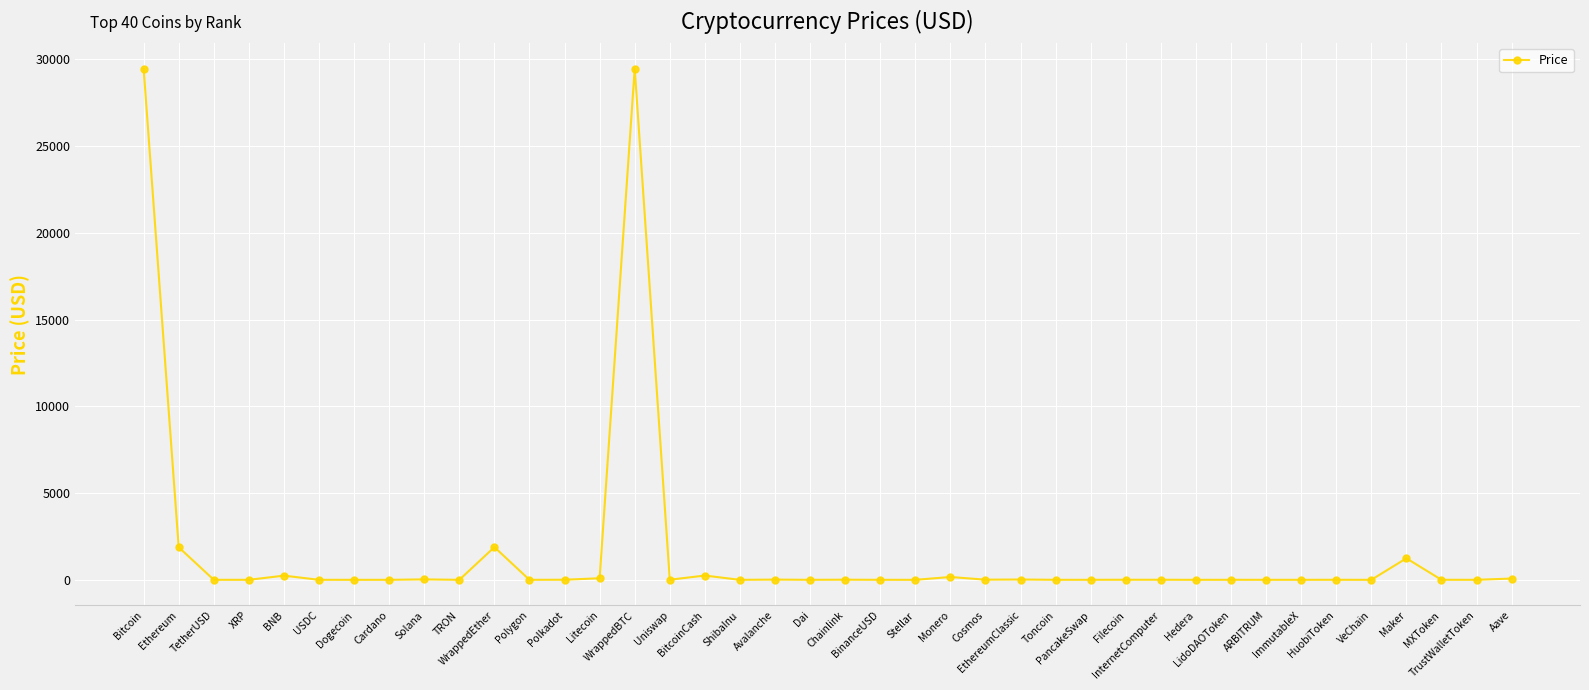

True or false: the data shows 9.0 at Cosmos.

True